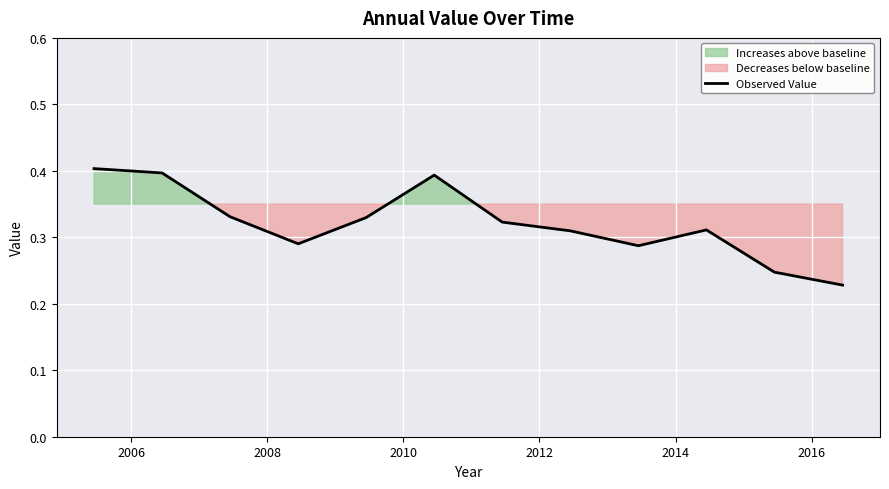

How many points are lower than both their immediate neighbors (excluding endpoints)?

2